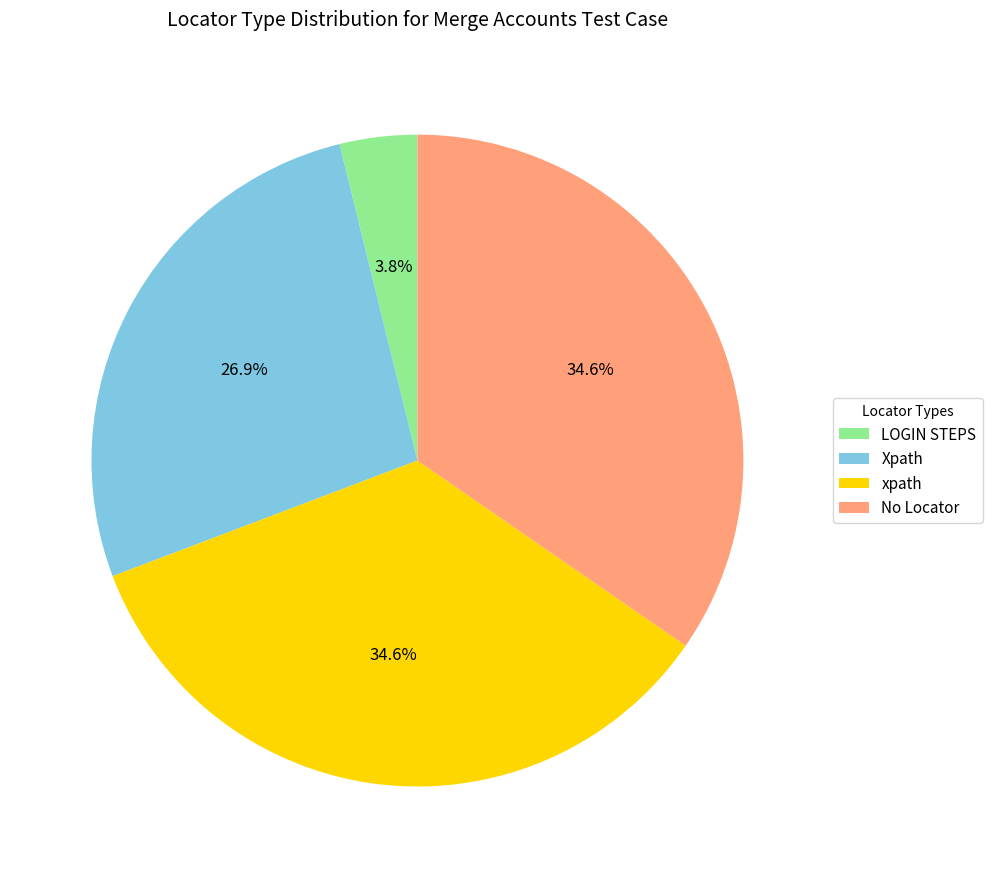

Approximately how many times larger is the value at No Locator compared to xpath?

1.0